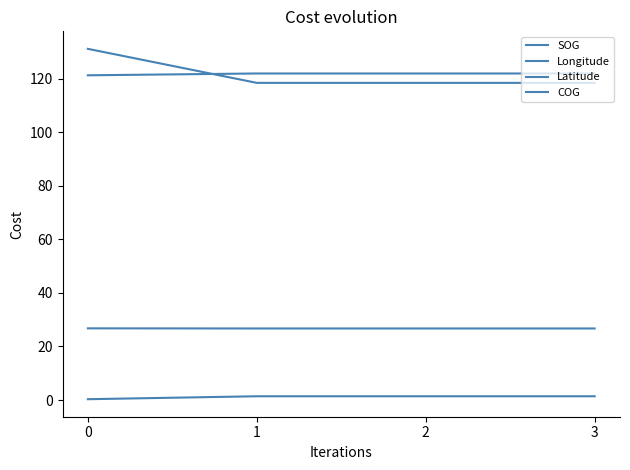

Count the SOG values in the range 1 to 2.

3